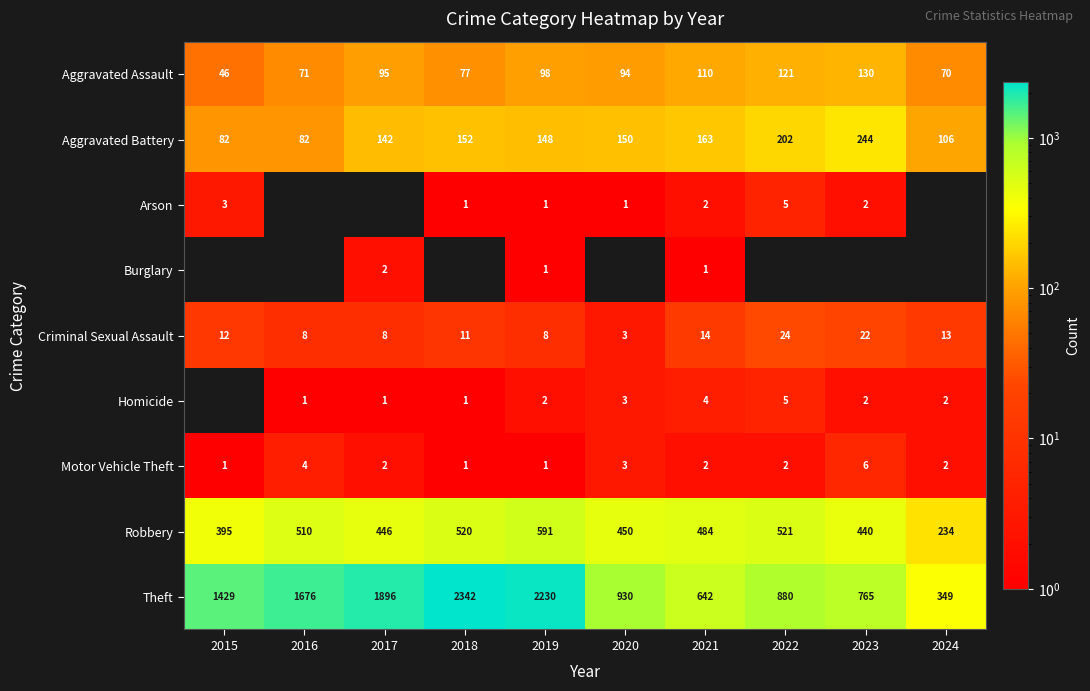

What is the spread (max minus min) of values at 2019?

2229